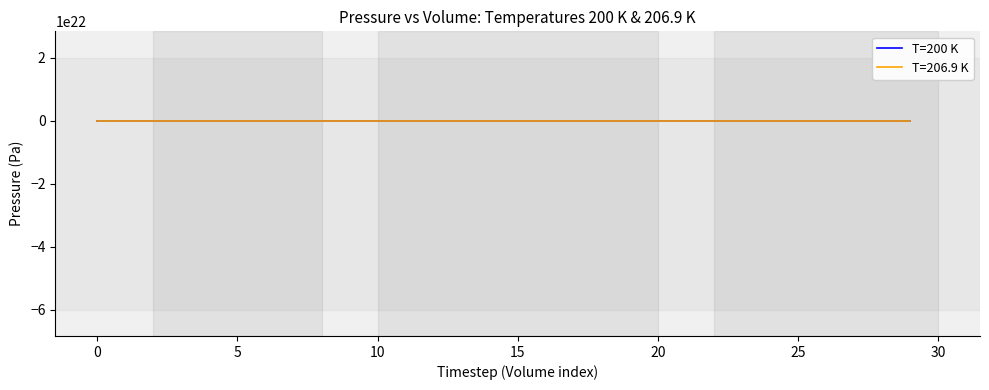

Is this an area chart (filled region under the line)?

No